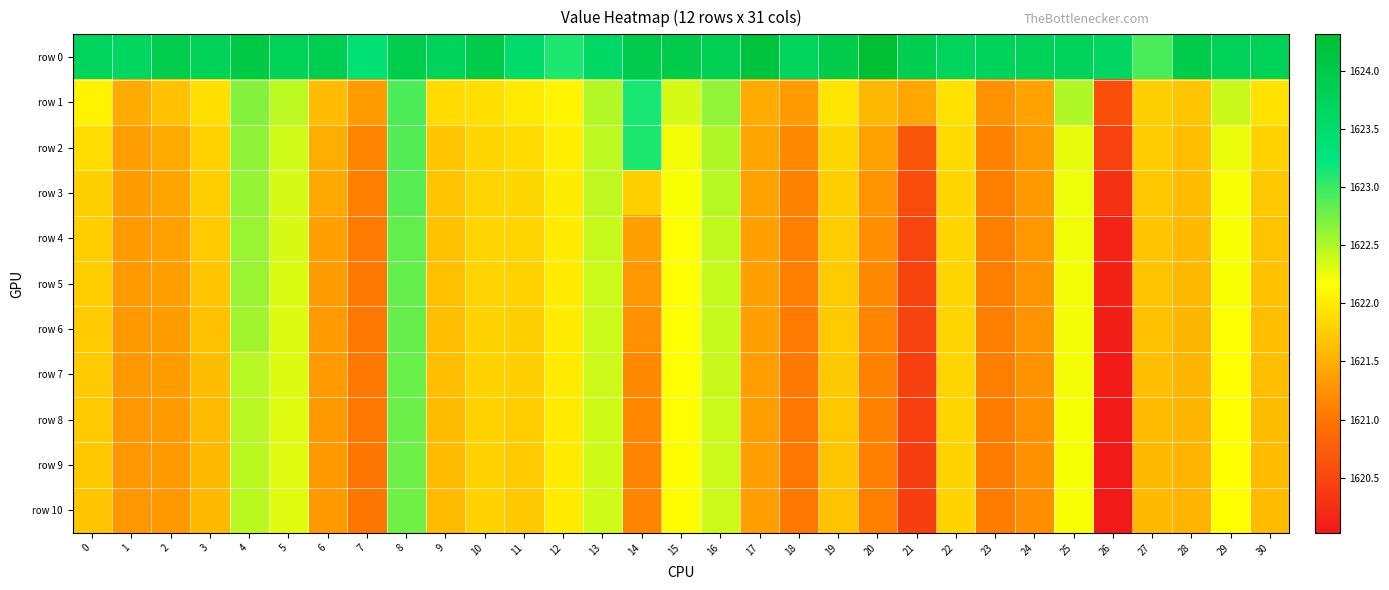

At how many categories does at least one series exceed 1621?

31